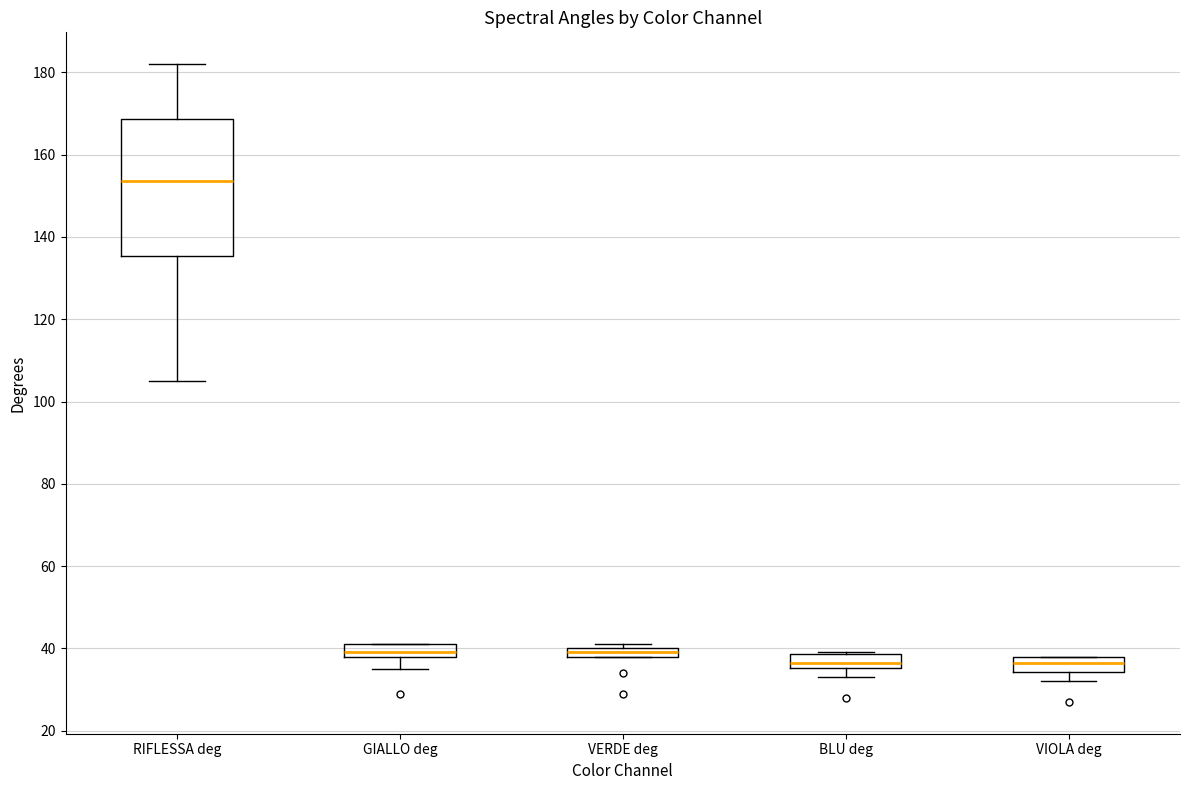

Where is the lower edge of the box for VERDE deg on the y-axis? The values are not printed on the chart, so give them approximately, as read against the axis.

38